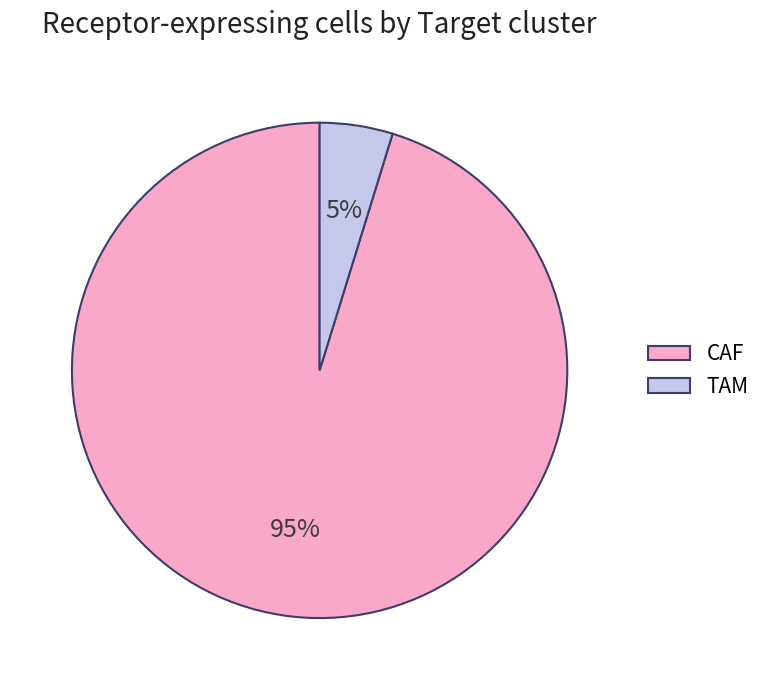

To the nearest percent, what is the difference between the TAM and CAF slice percentages?

90%